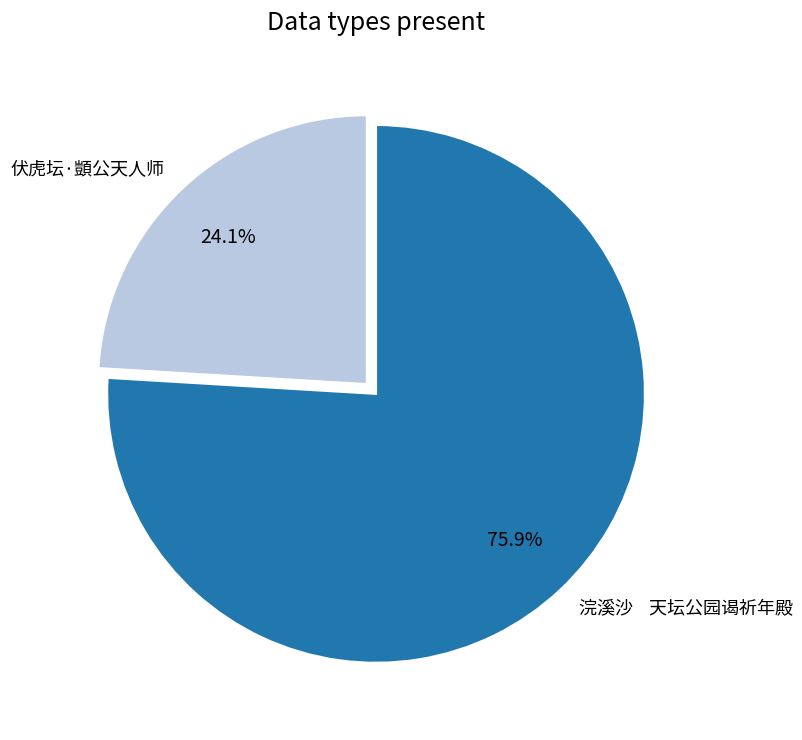

How many slices are in this pie chart?

2